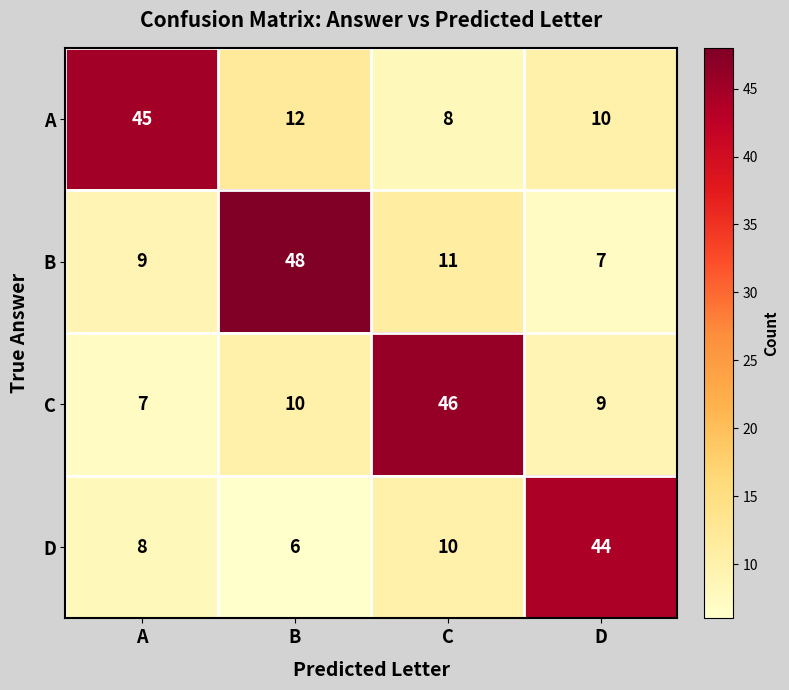

At which category is the sum across all series the highest?

B